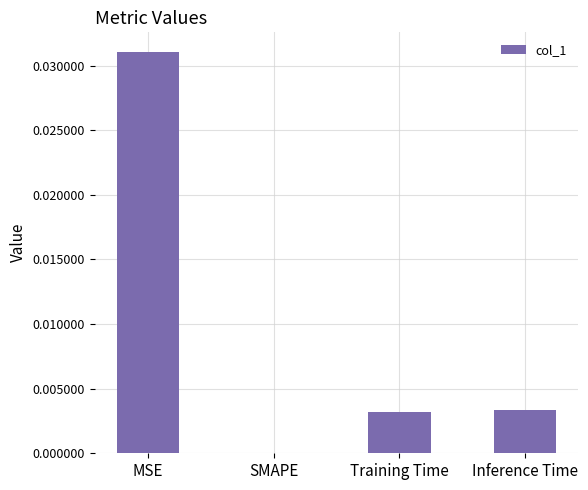

At which category does the chart reach its peak across all series?

MSE